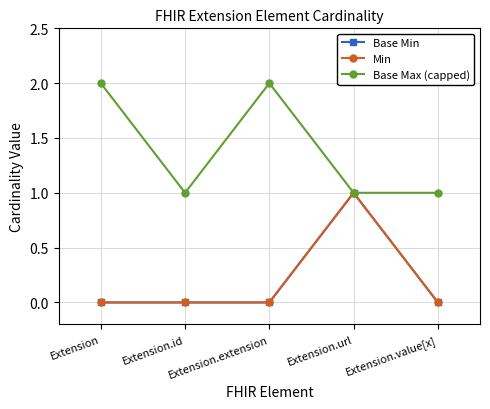

Does the chart have visible grid lines?

Yes